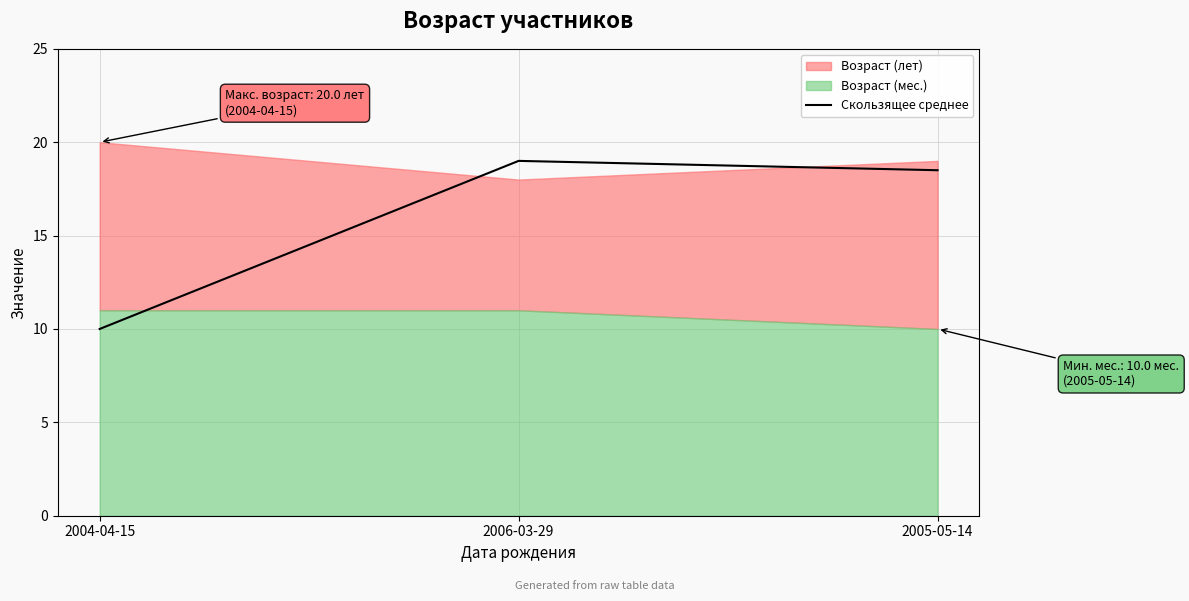

At which label does Скользящее среднее reach its minimum?

2004-04-15